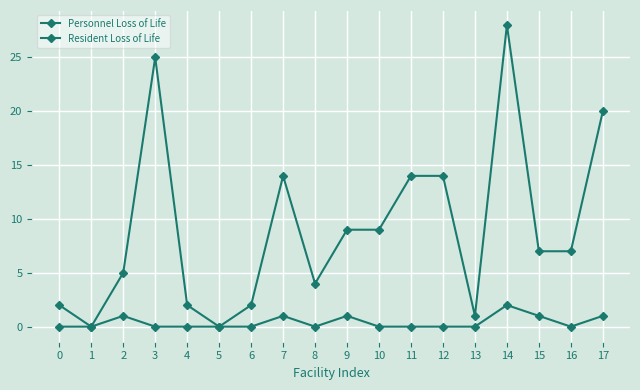

At how many categories does at least one series exceed 25?

1